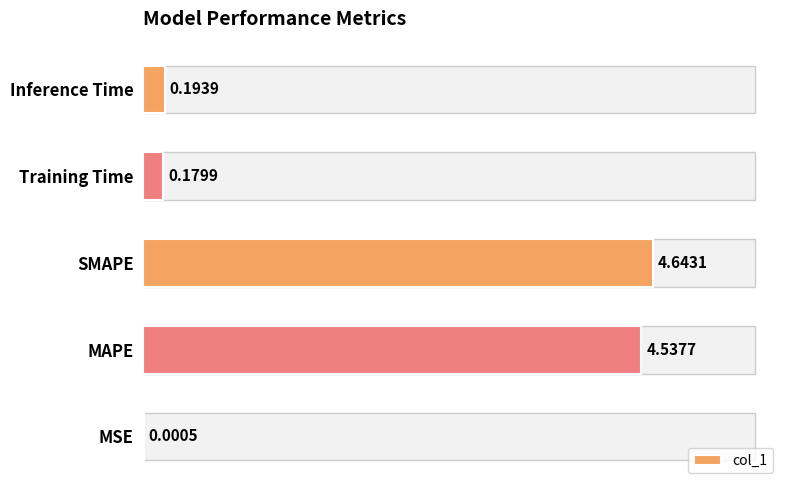

Where is the data nearest to the value 2?

Inference Time